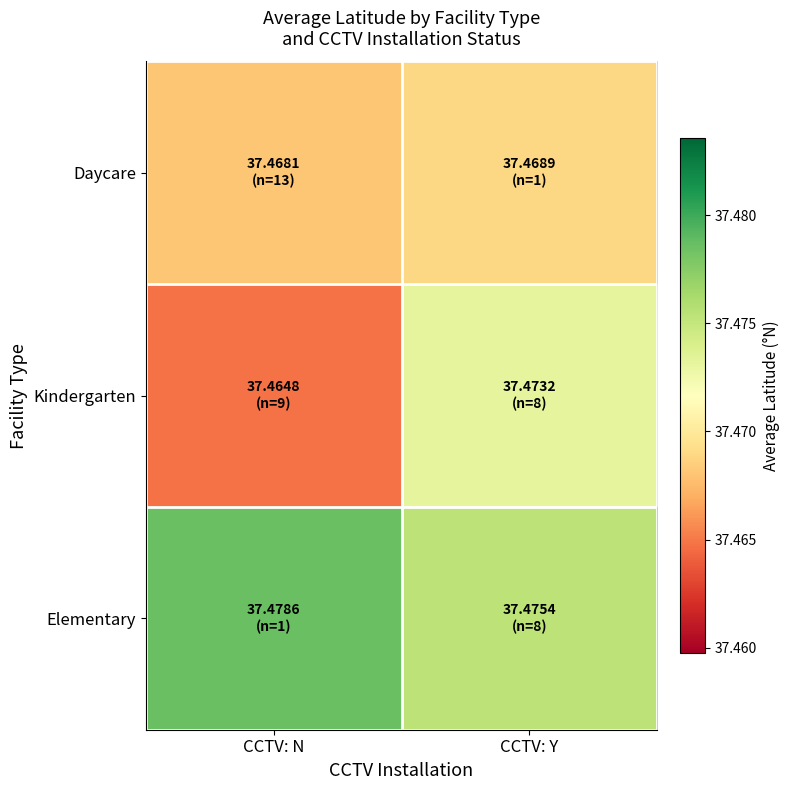

Between CCTV: N and CCTV: Y, which is larger?

CCTV: Y